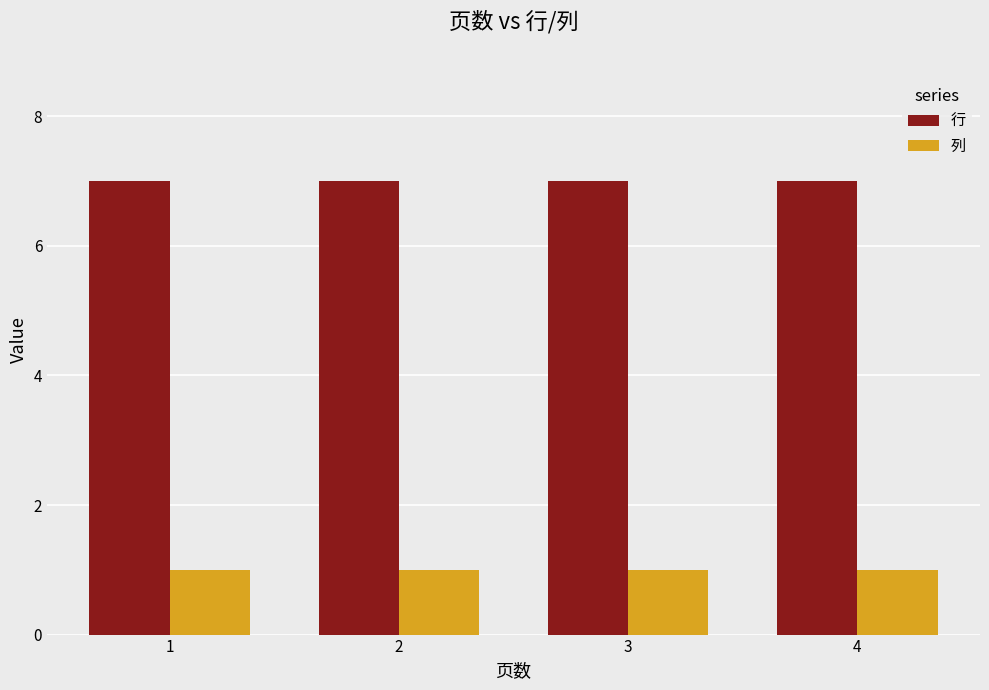

The 列 series shows 0 at 2. True or false?

False